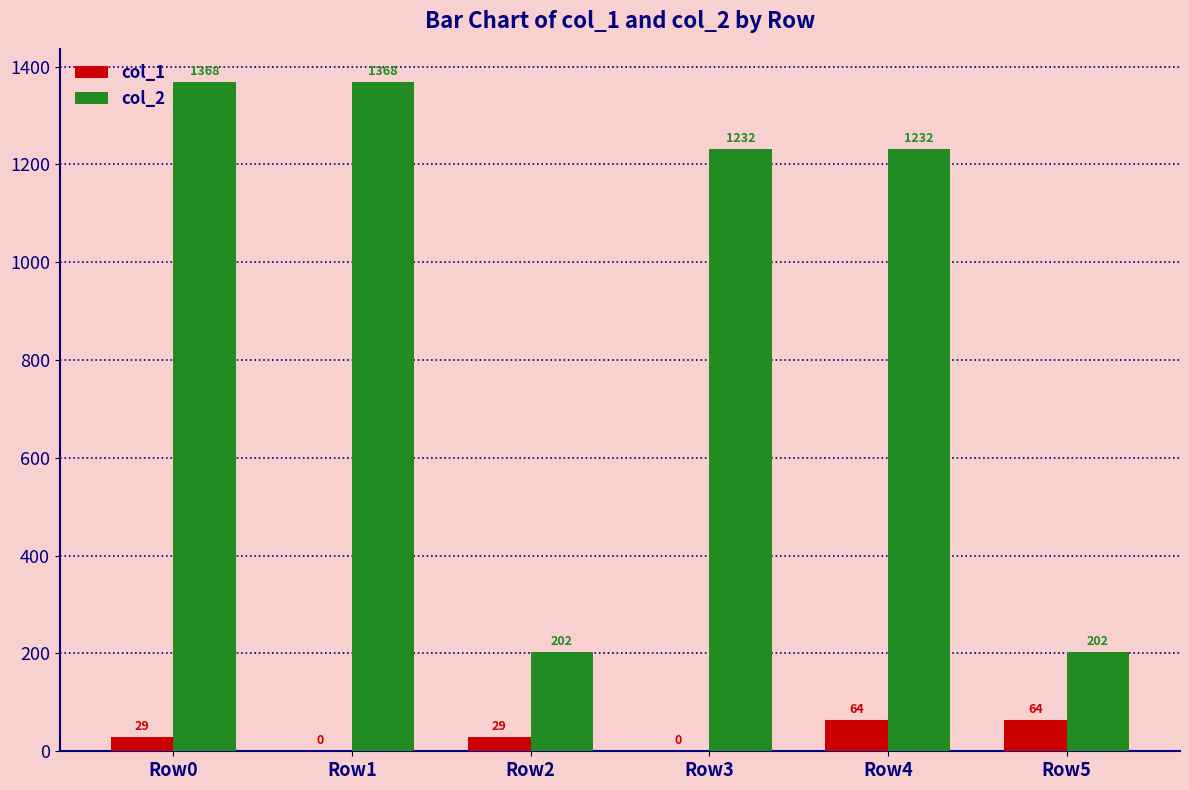

Reading left to right, what are all the values shown in this chart?

col_1: Row0=29	Row1=0	Row2=29	Row3=0	Row4=64	Row5=64
col_2: Row0=1368	Row1=1368	Row2=202	Row3=1232	Row4=1232	Row5=202